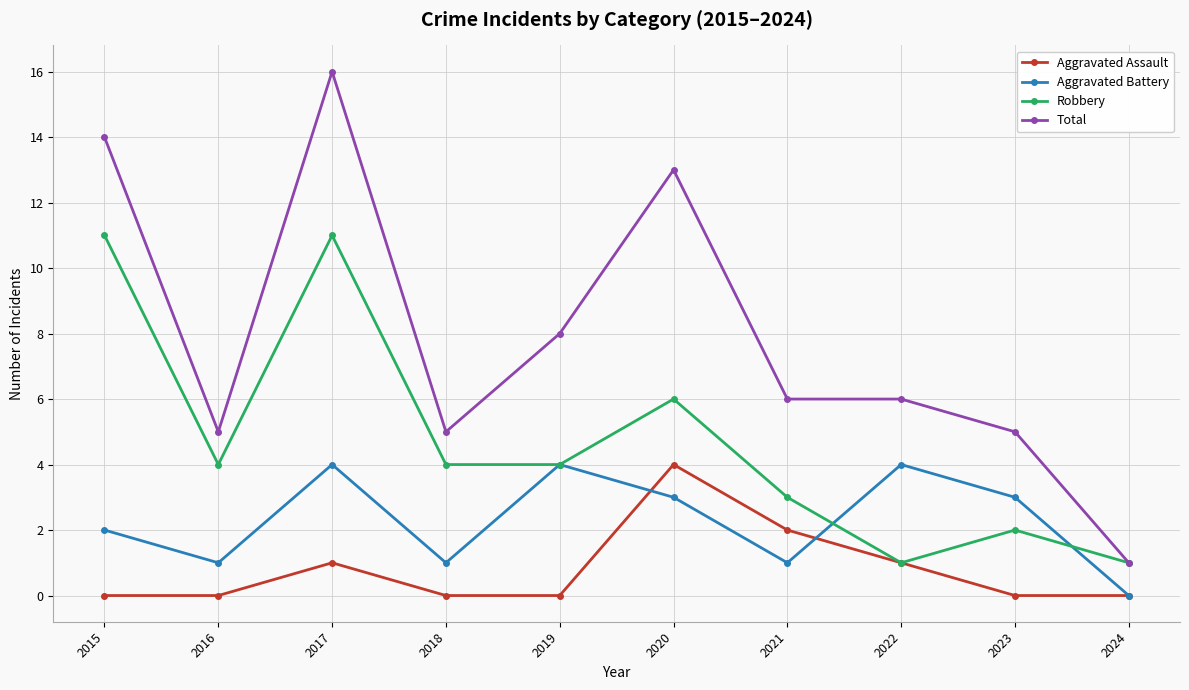

List the series in order of their overall mean, highest first.

Total, Robbery, Aggravated Battery, Aggravated Assault